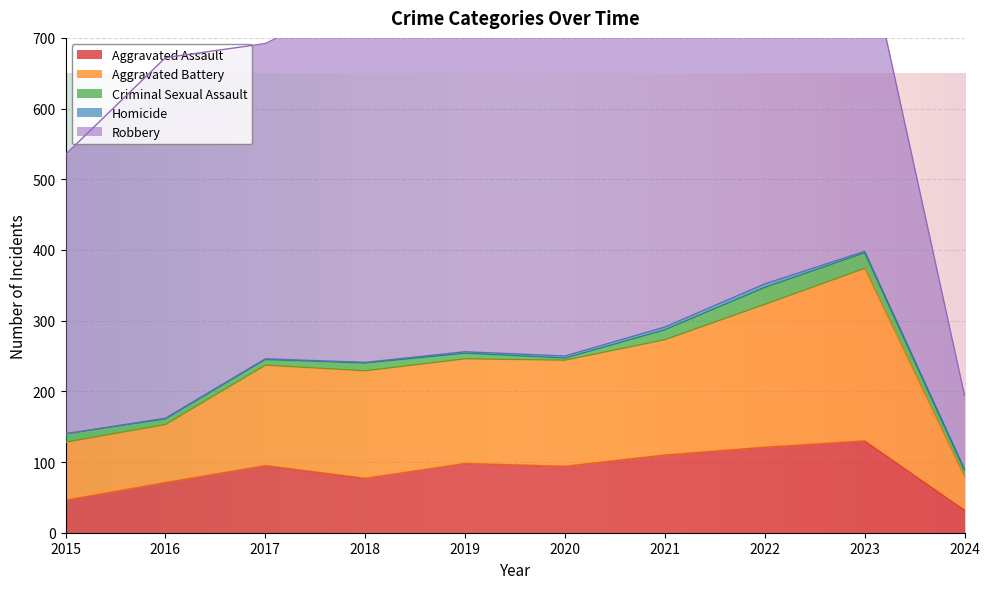

What is the value of the Homicide point at the 6th from the left?

3